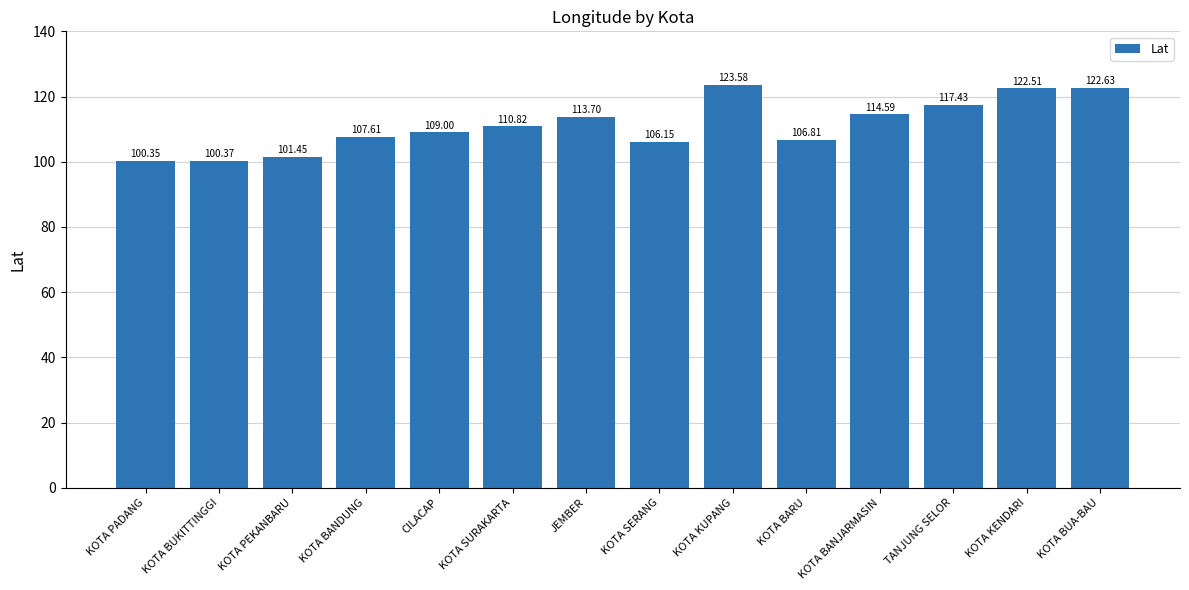

What is the label of the 14th bar from the left?

KOTA BUA-BAU